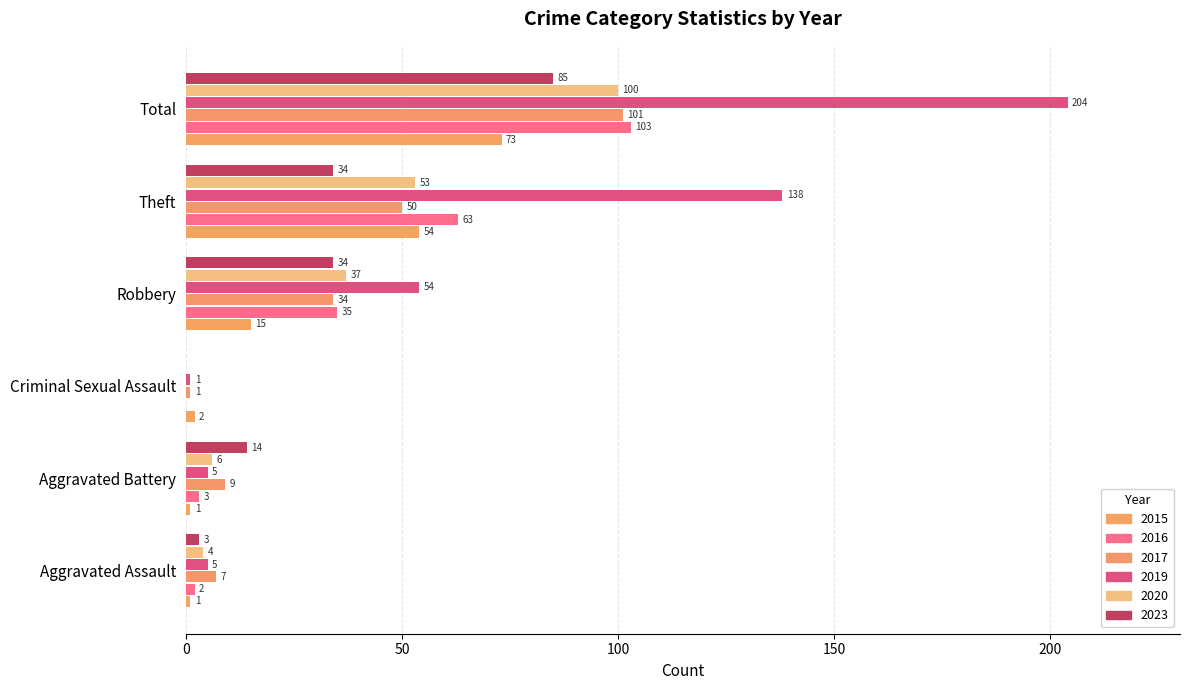

At Robbery, list the series in order from largest to smallest.

2019, 2020, 2016, 2017, 2023, 2015